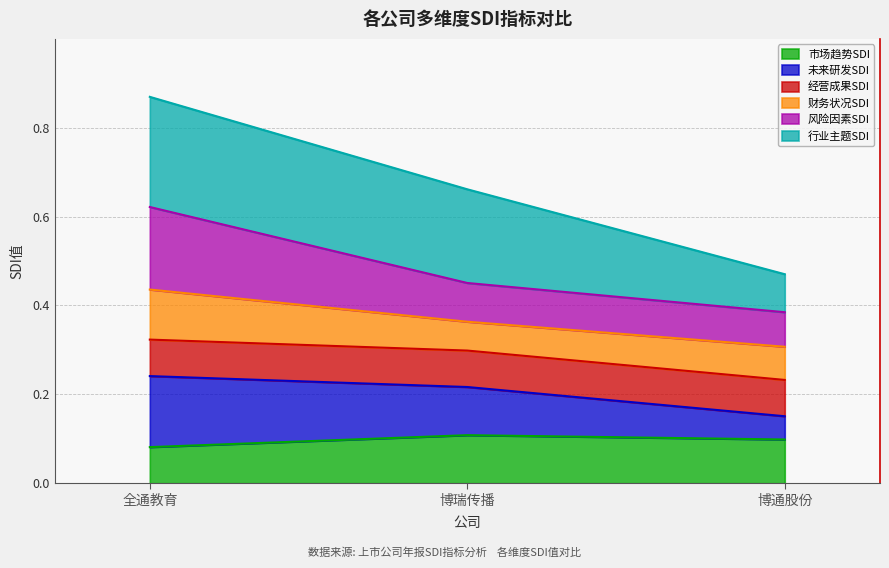

What is the average value of the 行业主题SDI series?

0.2